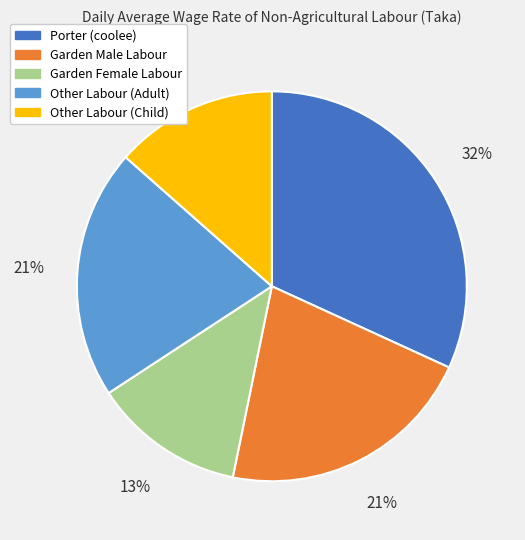

How many slices are in this pie chart?

5